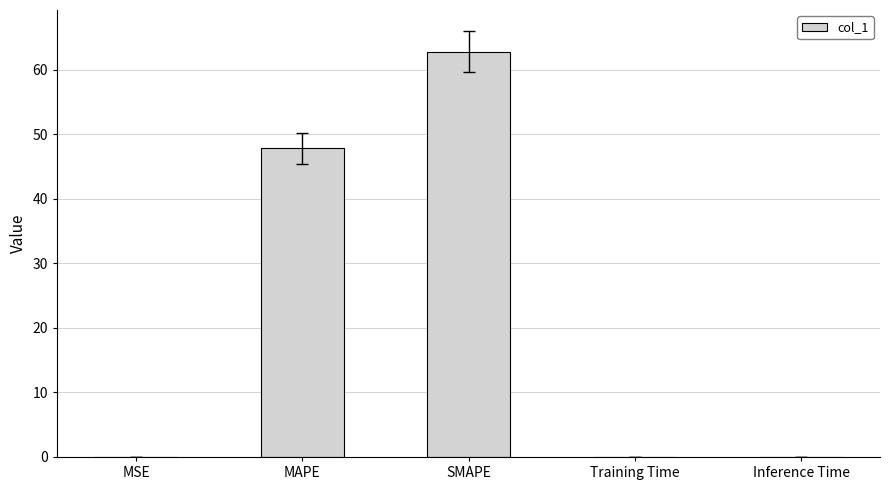

The chart shows a value of 0.0 at Training Time. True or false?

True